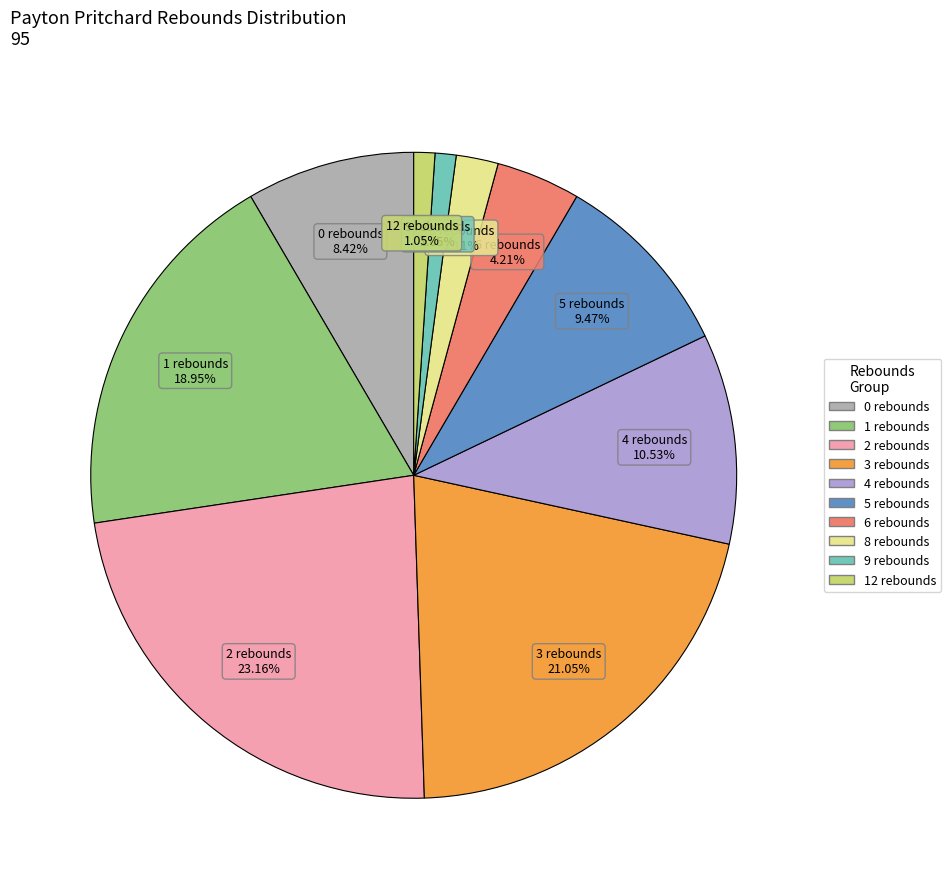

To the nearest percent, what percentage of the pie is 12 rebounds?

1%